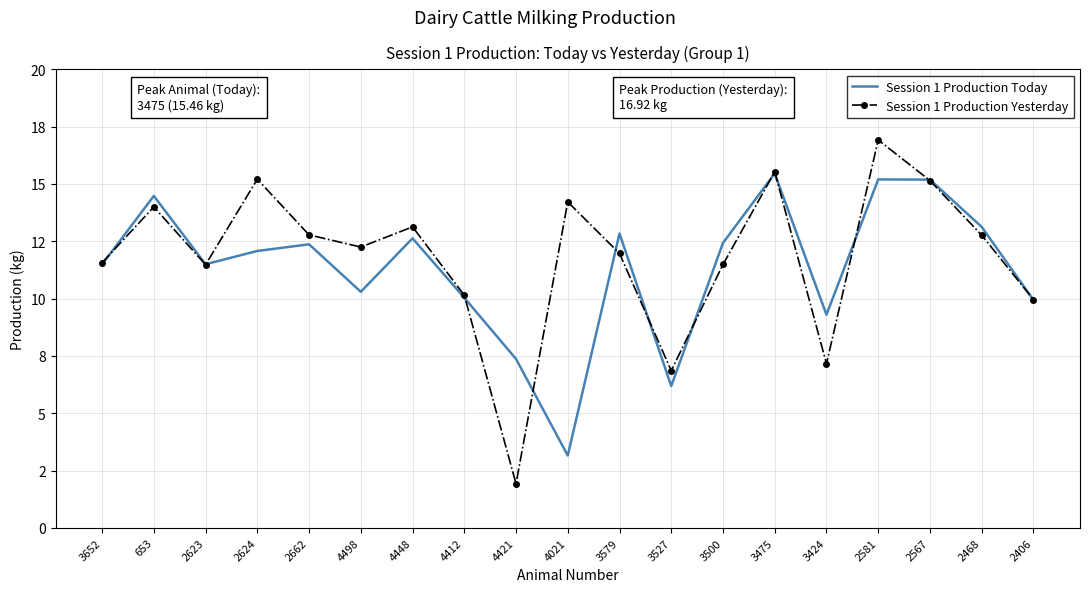

Which has a higher value, 2406 or 4448?

4448